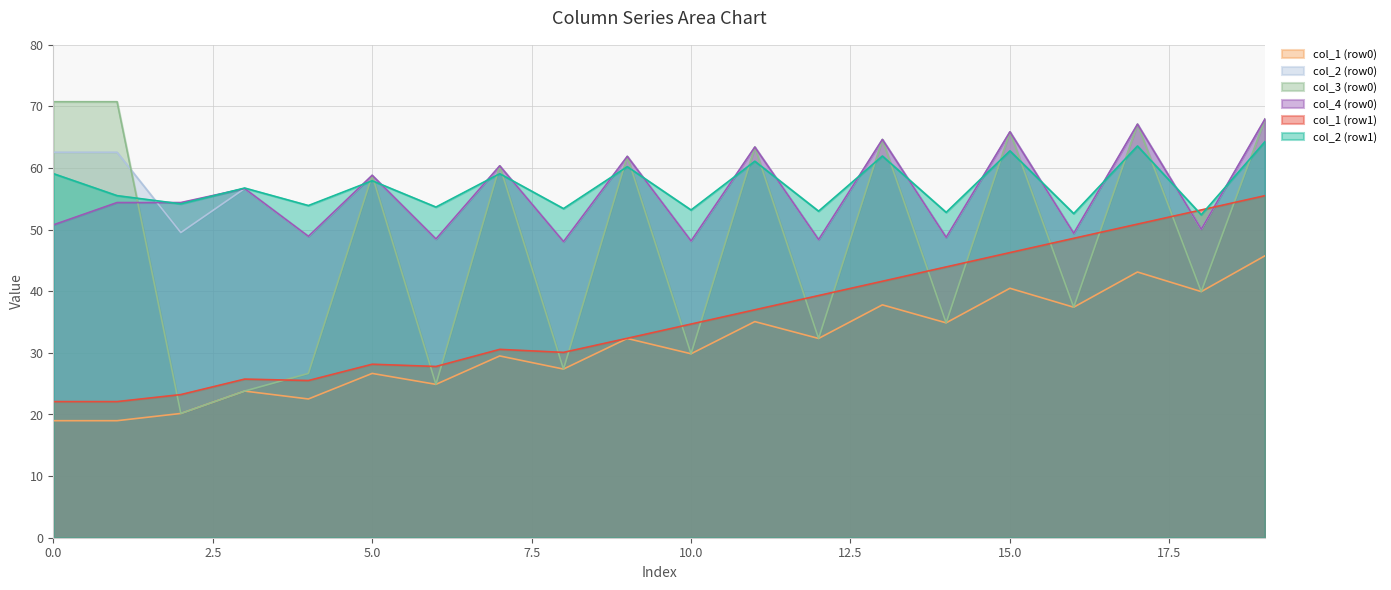

What is the minimum value shown in the chart?

19.0